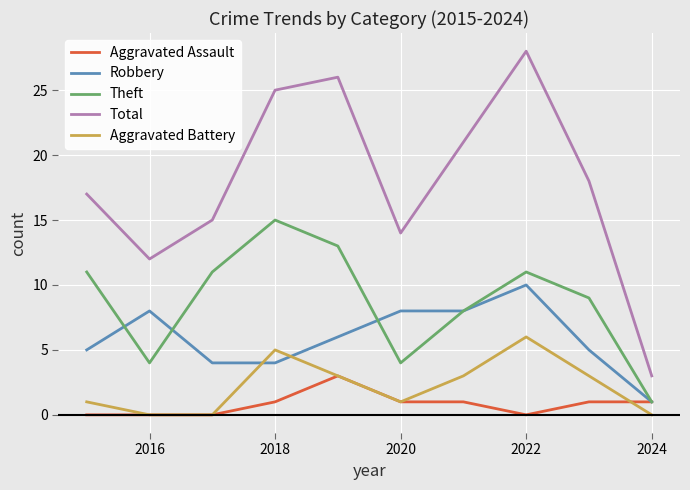

Reading right to left, what are all the values shown in this chart?

Aggravated Assault: 1	1	0	1	1	3	1	0	0	0
Robbery: 1	5	10	8	8	6	4	4	8	5
Theft: 1	9	11	8	4	13	15	11	4	11
Total: 3	18	28	21	14	26	25	15	12	17
Aggravated Battery: 0	3	6	3	1	3	5	0	0	1